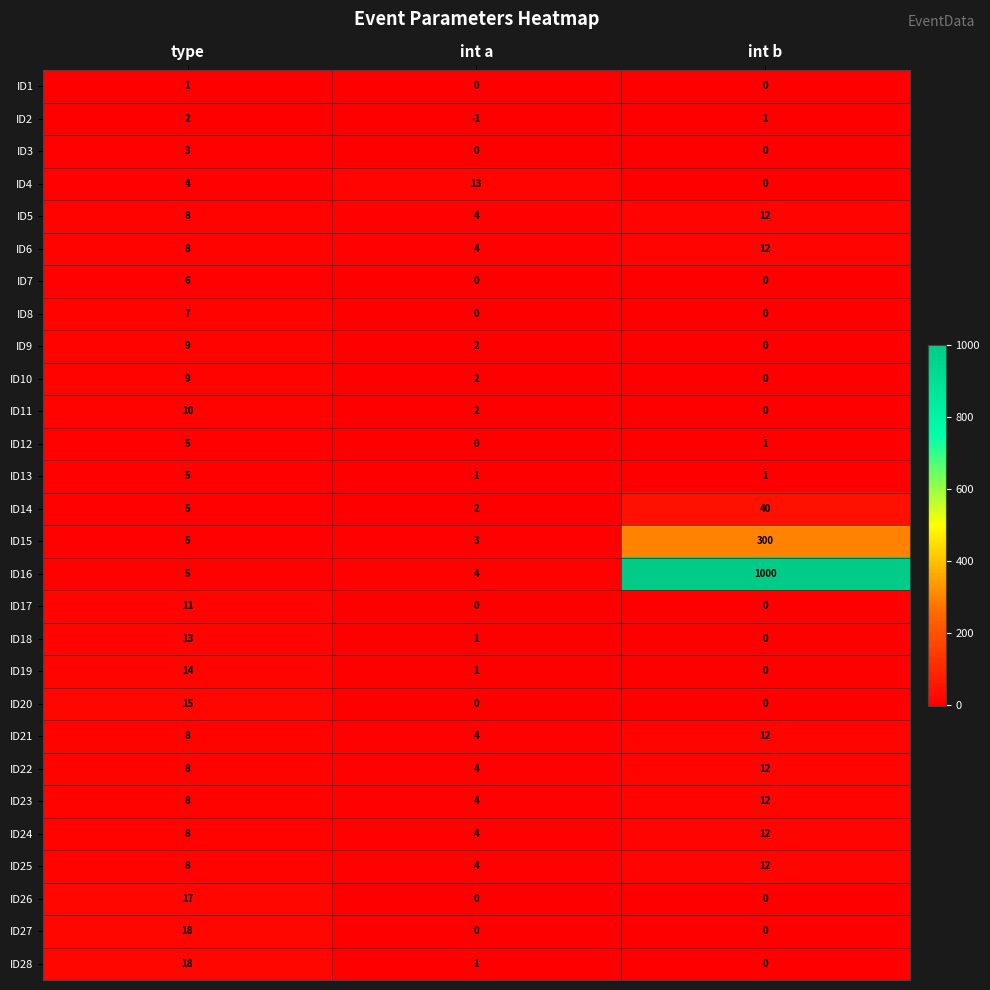

How many data points does each series have?

3